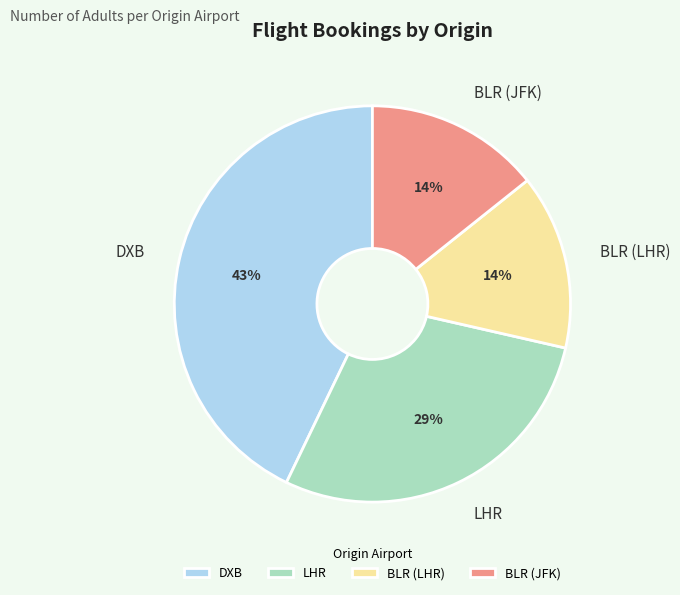

Which has a higher value, DXB or BLR (LHR)?

DXB